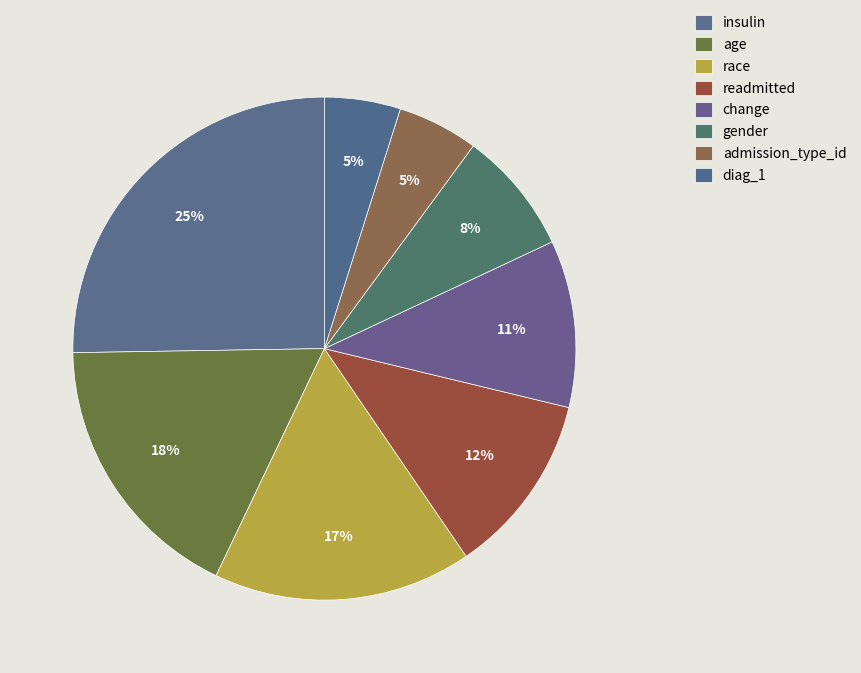

What portion of the pie excludes admission_type_id?

94.8%